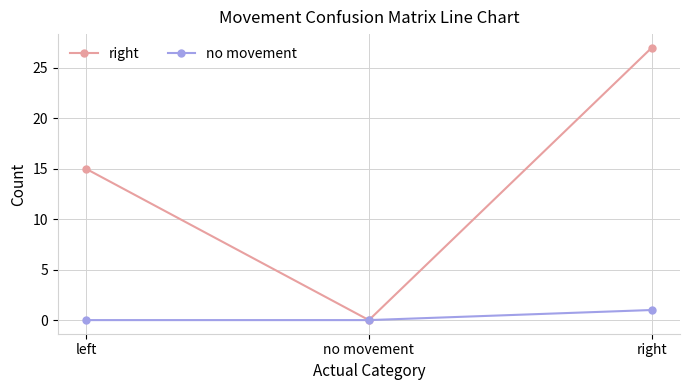

What position from the left is no movement?

2